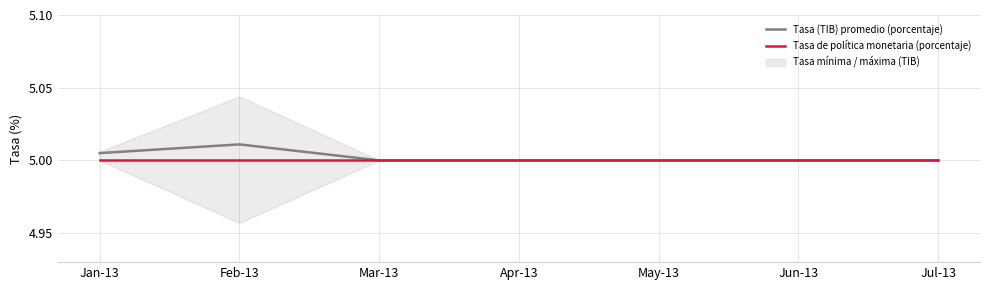

Read the Tasa (TIB) promedio (porcentaje) value at Feb-13.

5.0